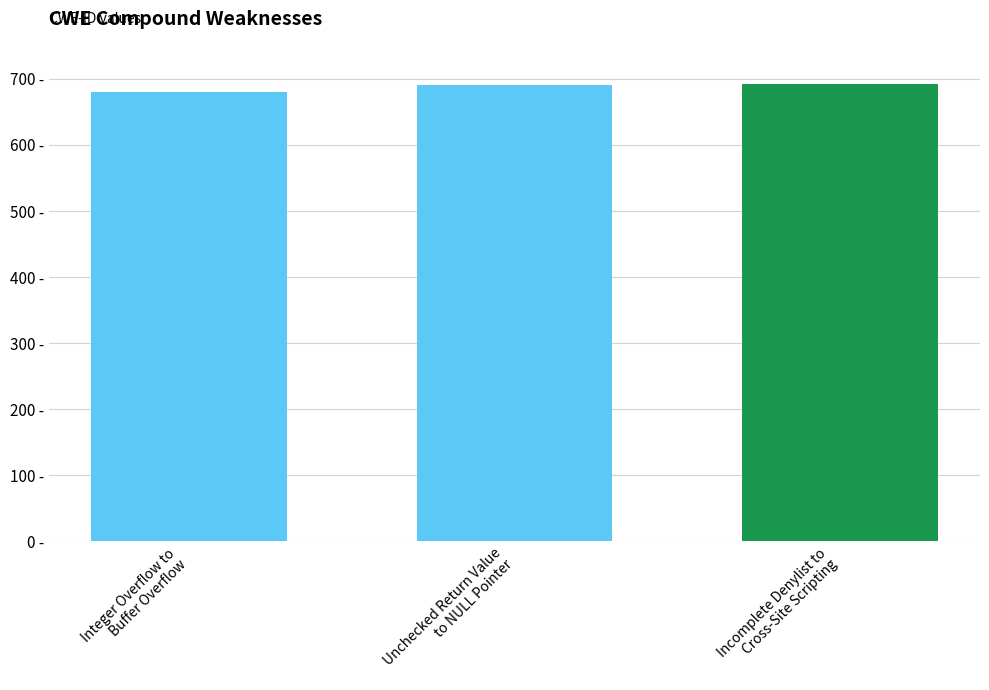

Does the chart contain any negative values?

No